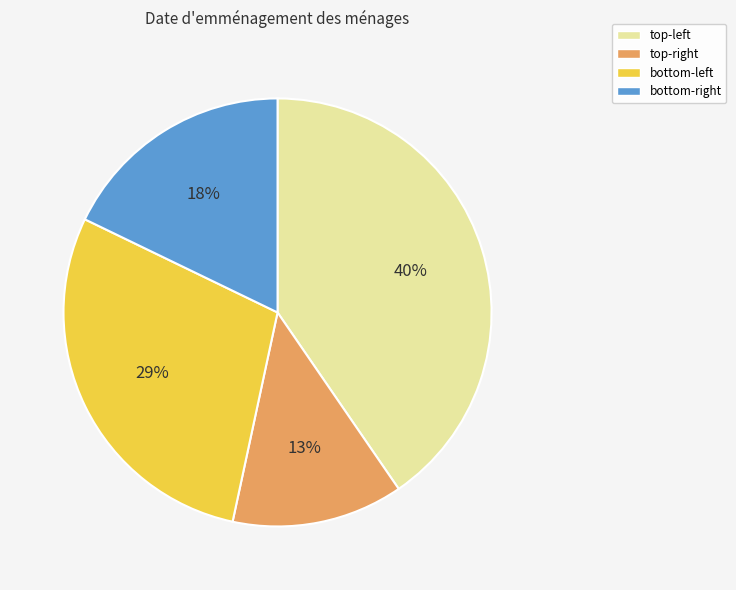

To the nearest percent, what is the difference between the largest and smallest slice percentages?

27%